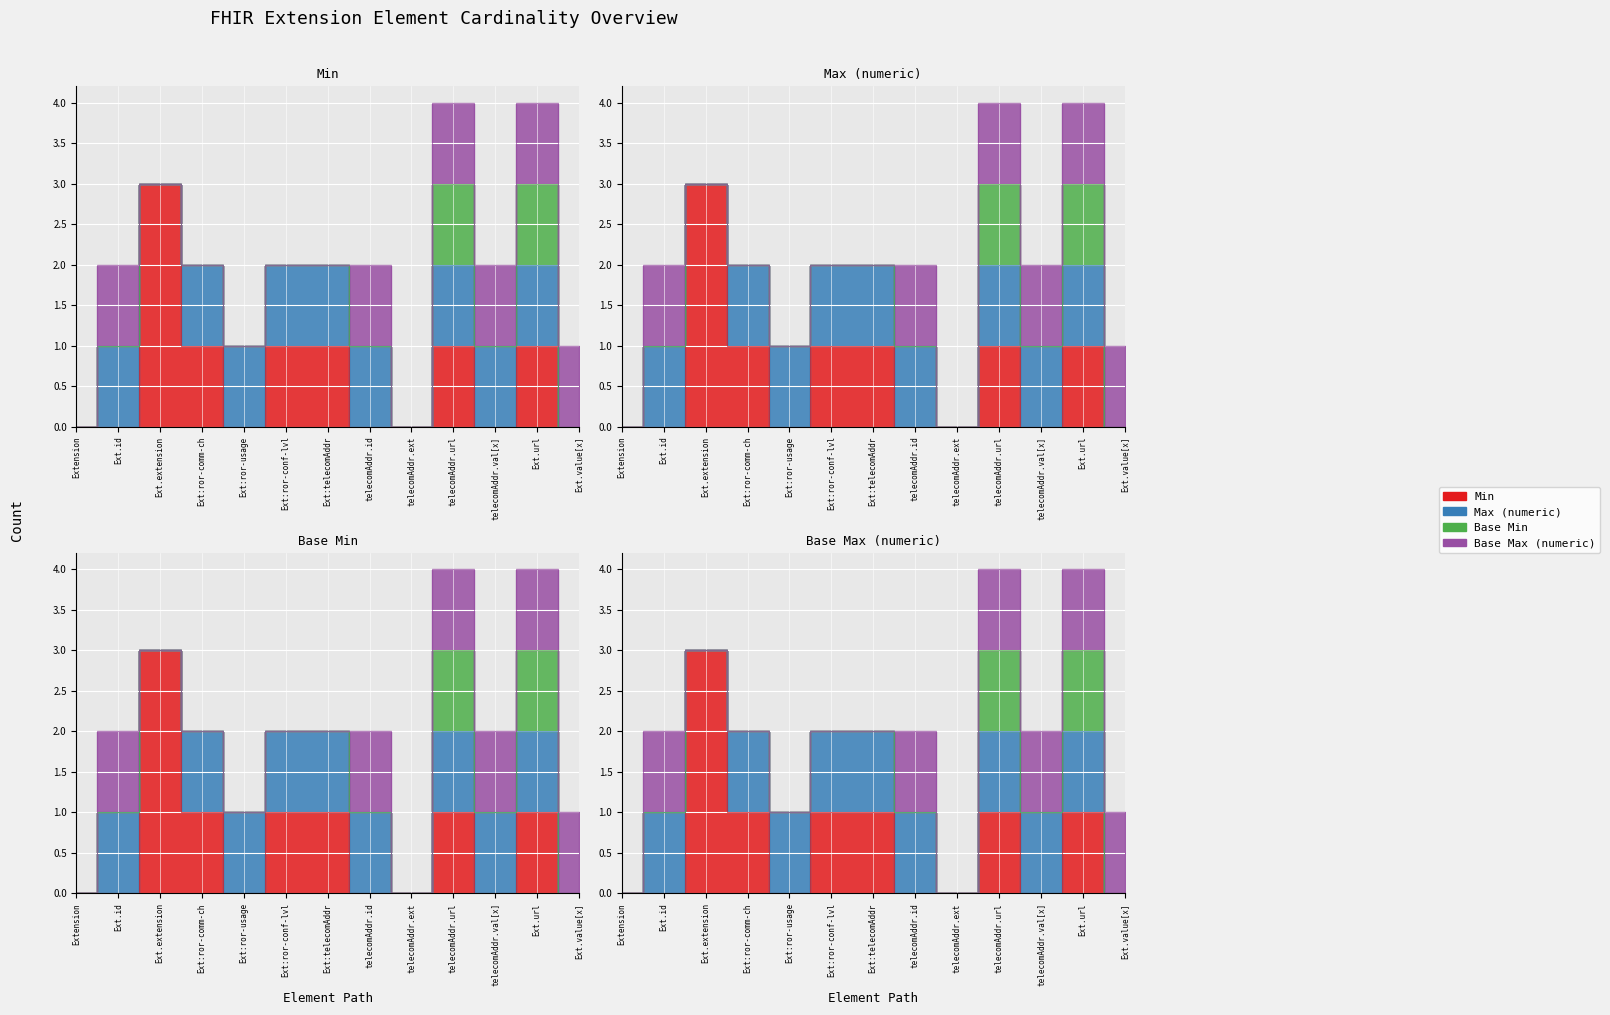

At how many categories does at least one series exceed 0?

11